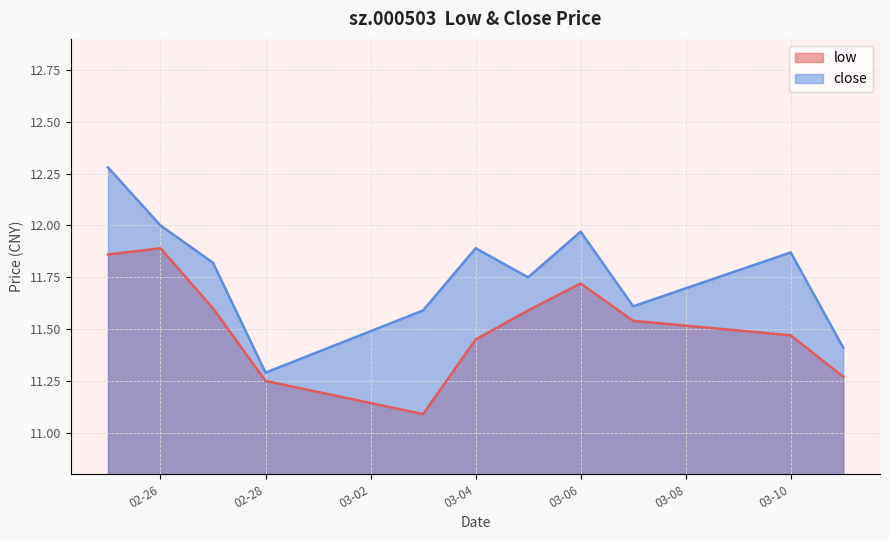

What is the approximate value of close at 2025-02-25?

12.3